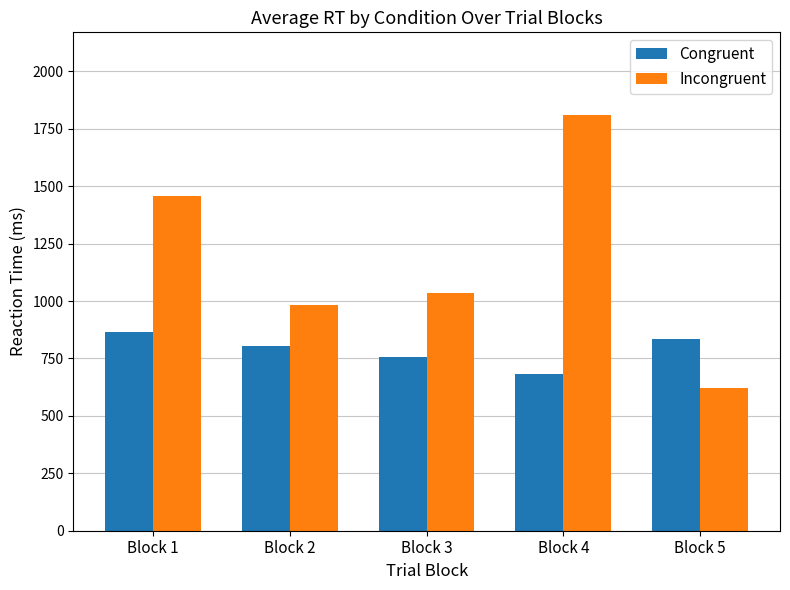

Does the chart contain stacked bars?

No